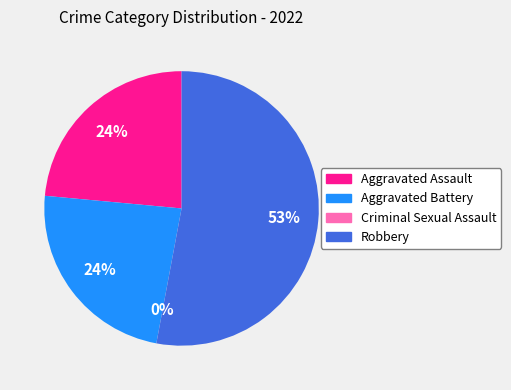

Which has a higher value, Robbery or Criminal Sexual Assault?

Robbery